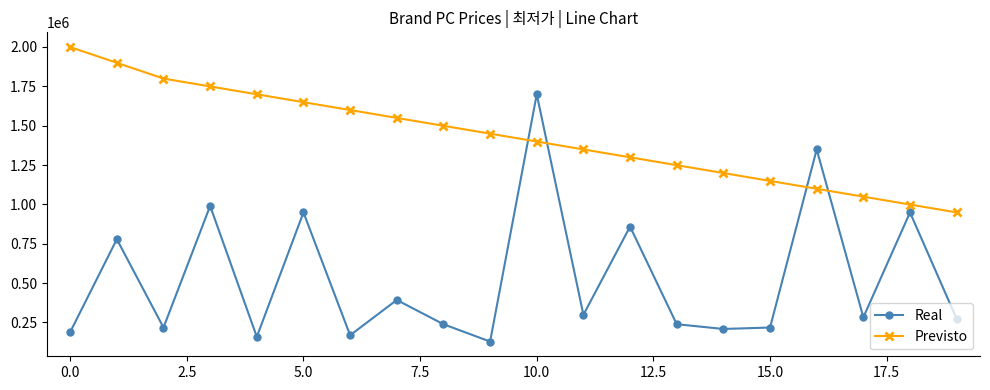

At how many categories does at least one series exceed 665866?

20